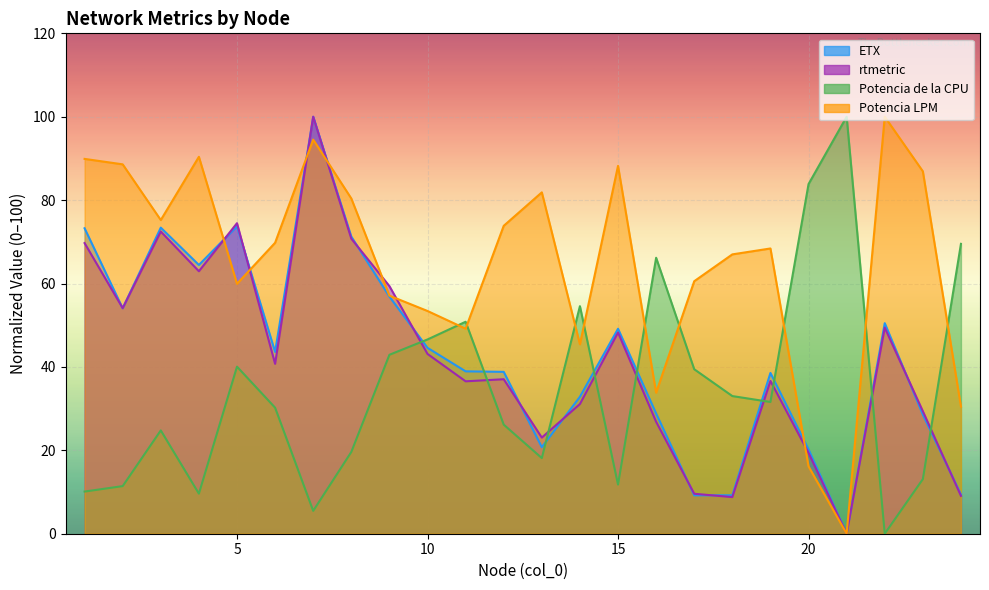

Reading left to right, what are all the values shown in this chart?

ETX: 73.3	54.1	73.4	64.5	73.7	43.6	100.0	71.3	56.9	44.6	38.9	38.8	20.7	32.8	49.2	28.8	9.2	9.2	38.6	20.2	0.0	50.5	28.6	9.4
rtmetric: 69.7	54.1	72.5	62.9	74.5	40.7	100.0	70.8	59.4	43.1	36.5	37.0	23.1	31.1	48.3	26.8	9.6	8.8	36.6	19.4	0.0	49.4	29.4	9.1
Potencia de la CPU: 10.1	11.4	24.8	9.6	40.1	30.2	5.5	19.6	42.9	46.6	50.8	26.2	18.1	54.6	11.8	66.2	39.4	33.0	31.6	83.9	100.0	0.0	13.1	69.5
Potencia LPM: 89.9	88.6	75.2	90.4	59.9	69.8	94.5	80.4	57.1	53.4	49.2	73.8	81.9	45.4	88.2	33.8	60.6	67.0	68.4	16.1	0.0	100.0	86.9	30.5